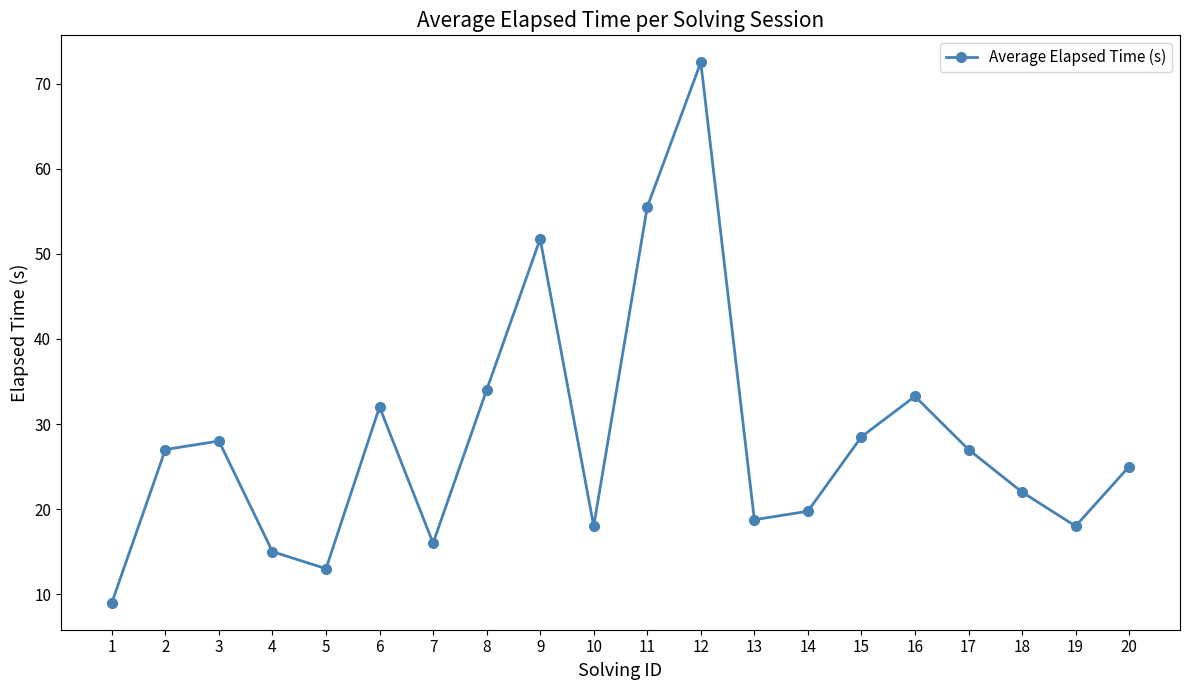

What is the difference between the maximum and minimum values?

63.5